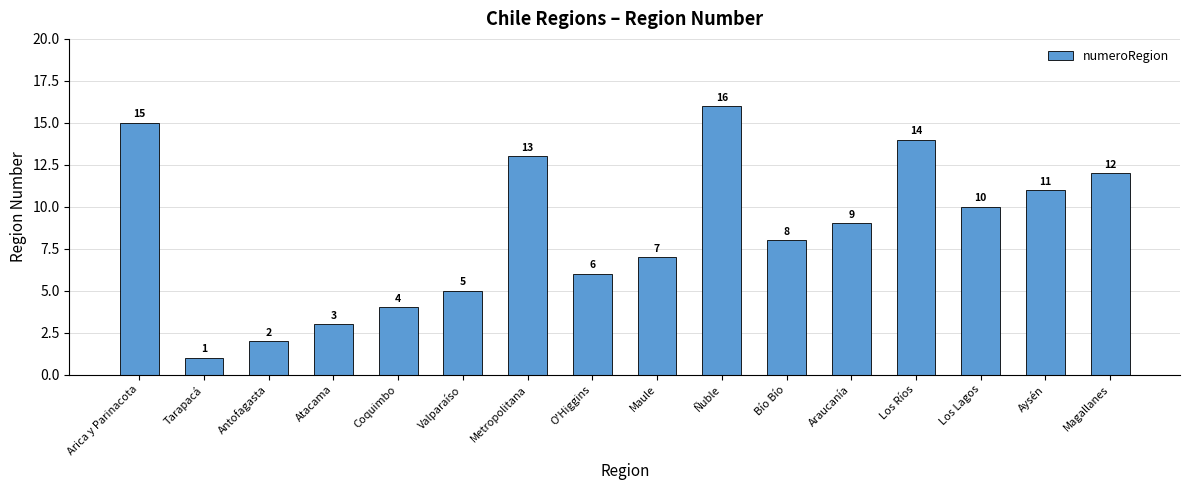

Does the chart contain any negative values?

No